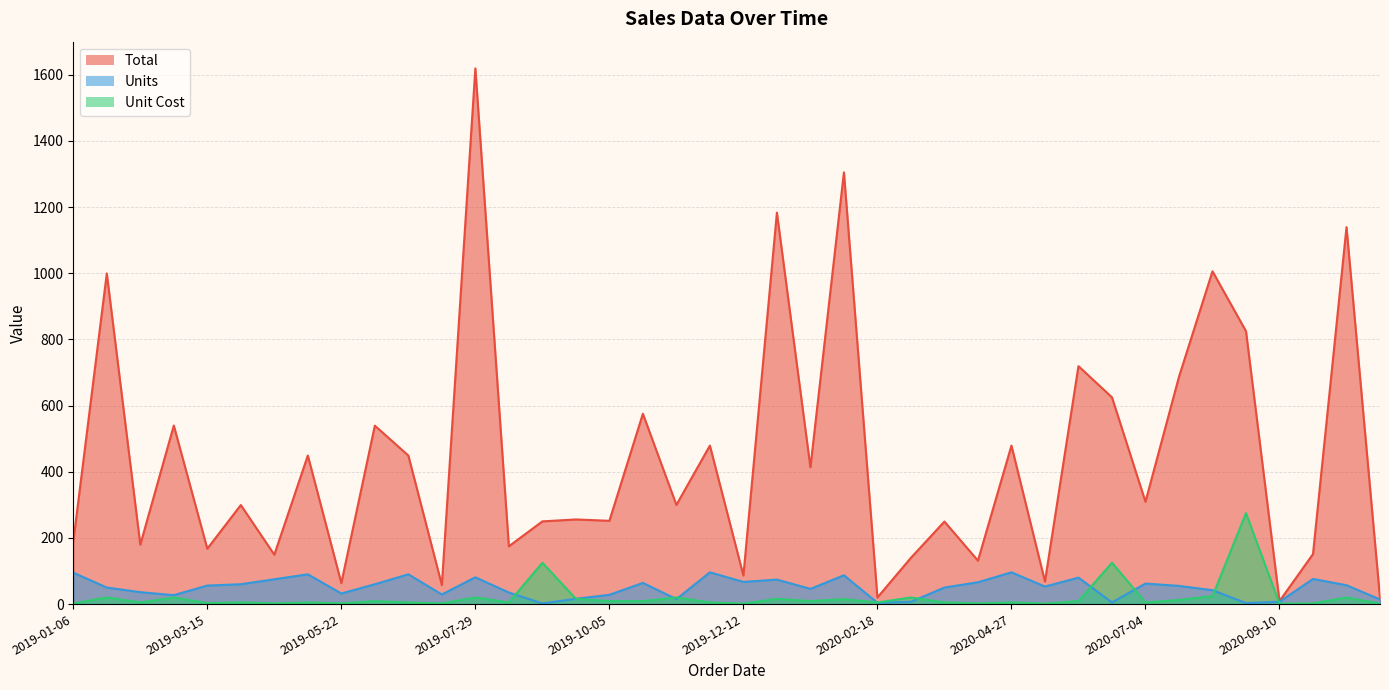

Is it true that Unit Cost equals 11.1 at 2019-02-26?

False